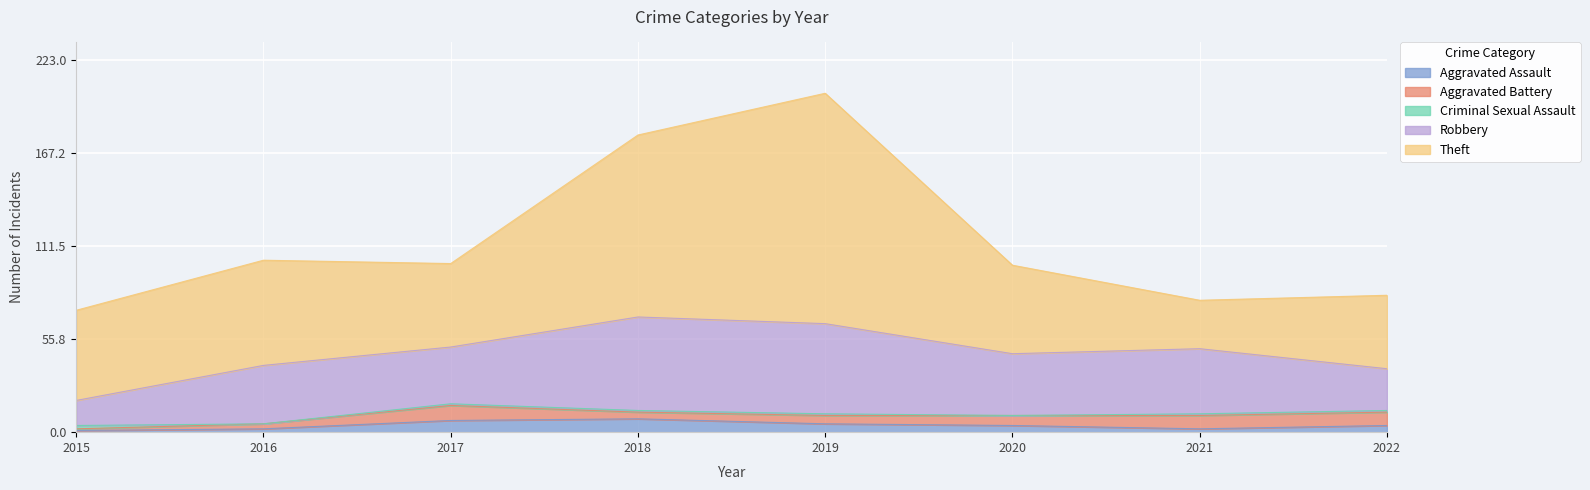

What is the average value of the Aggravated Battery series?

6